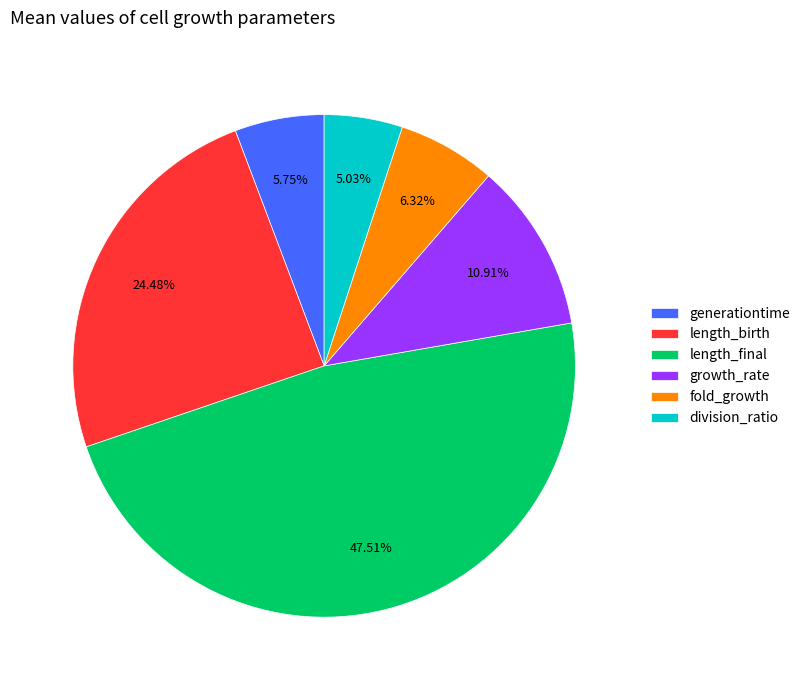

To the nearest percent, what portion does growth_rate represent?

11%